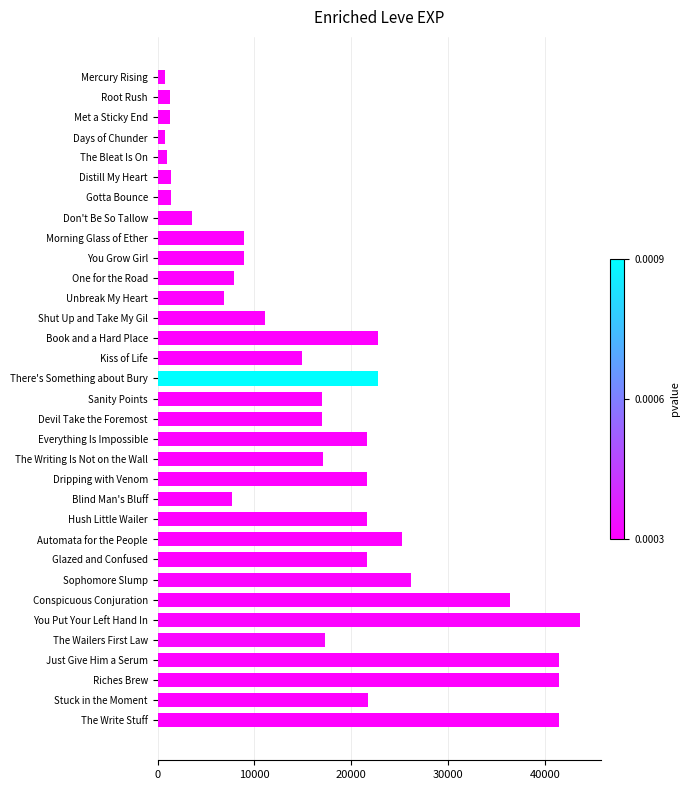

What is the value of the 29th bar from the top?

17310